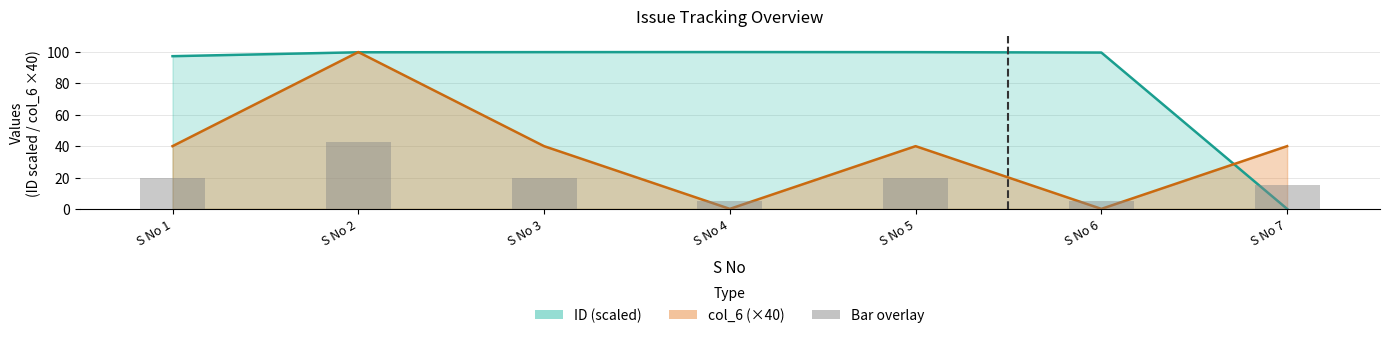

Which has a higher value, S No 3 or S No 5?

S No 3